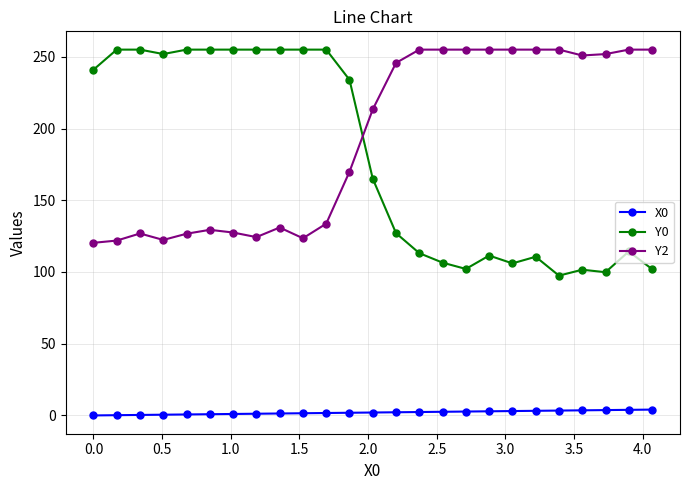

What is the lowest value of the Y2 series?

120.3